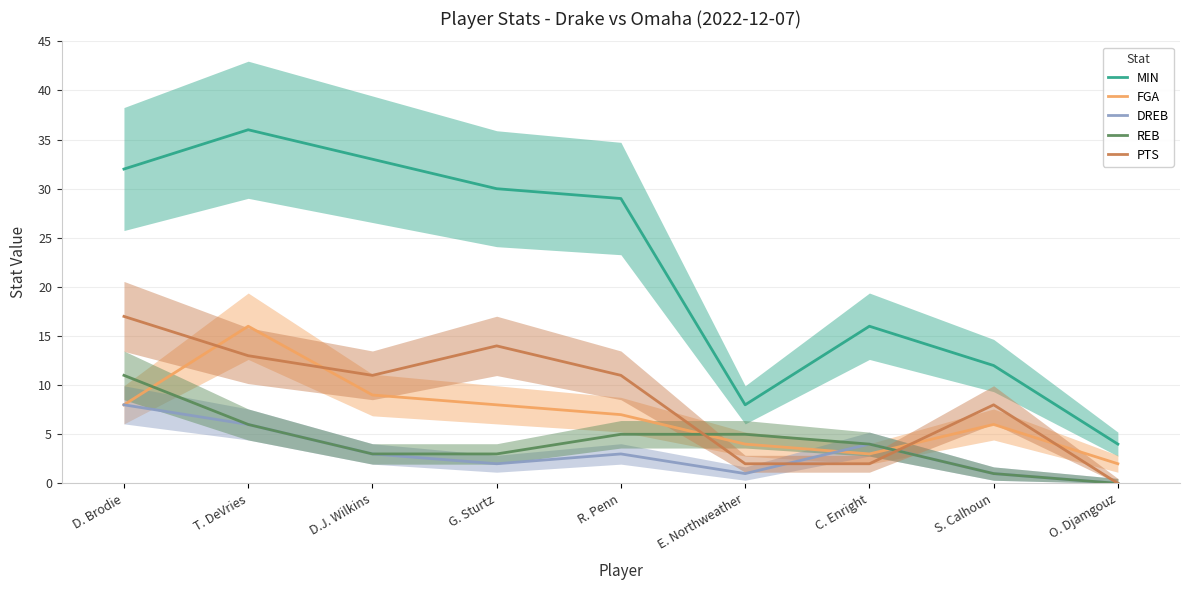

List the labels in order of REB value, largest first.

D. Brodie, T. DeVries, R. Penn, E. Northweather, C. Enright, D.J. Wilkins, G. Sturtz, S. Calhoun, O. Djamgouz